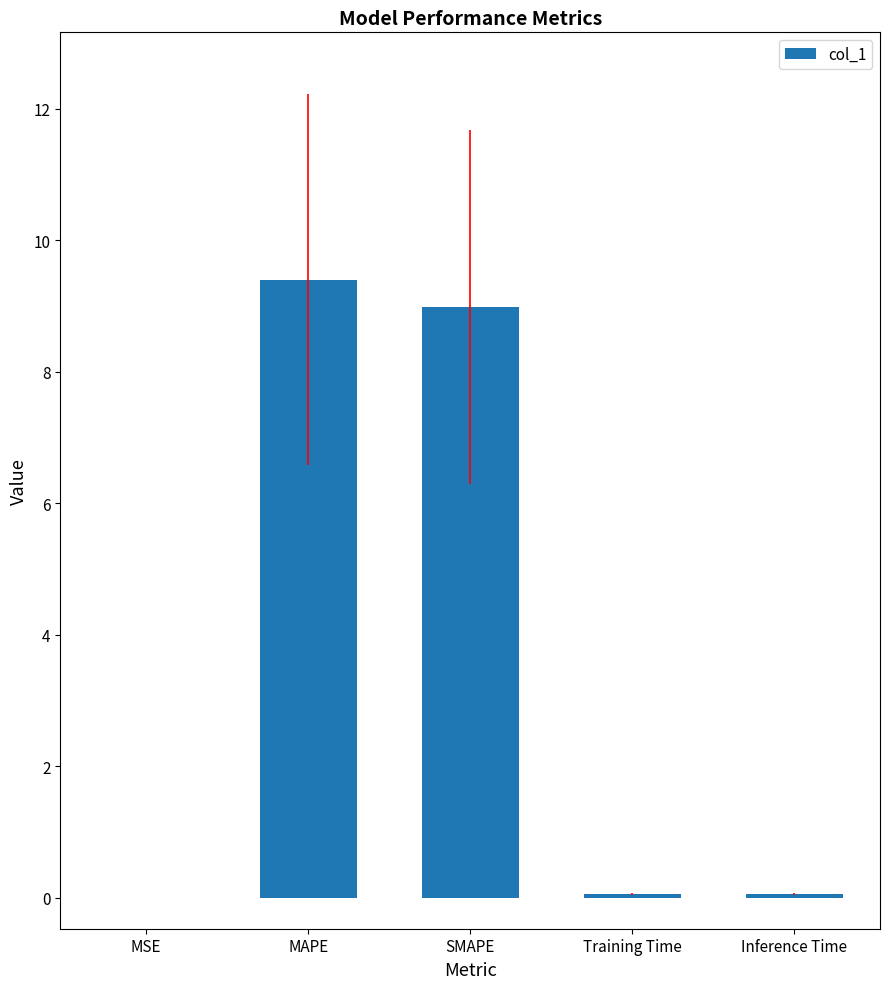

Count the number of categories in the chart.

5